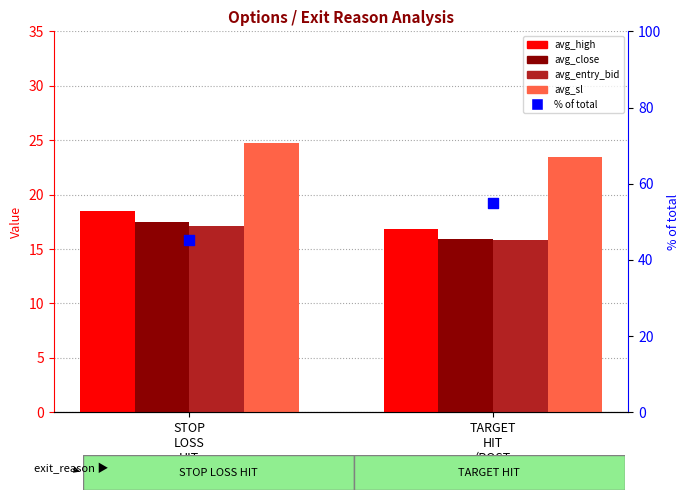

What are all the series names shown in the legend?

avg_high, avg_close, avg_entry_bid, avg_sl, % of total